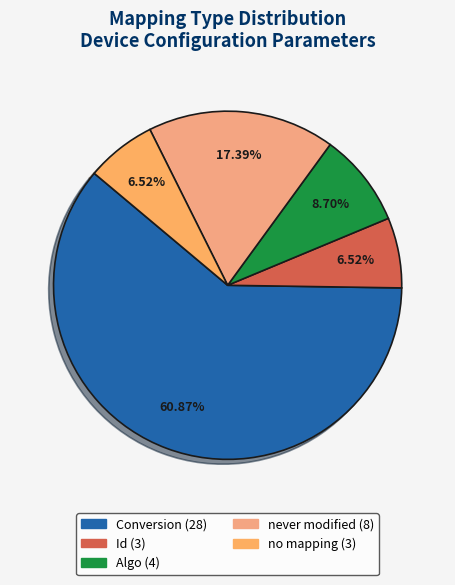

Count the number of slices in the pie.

5